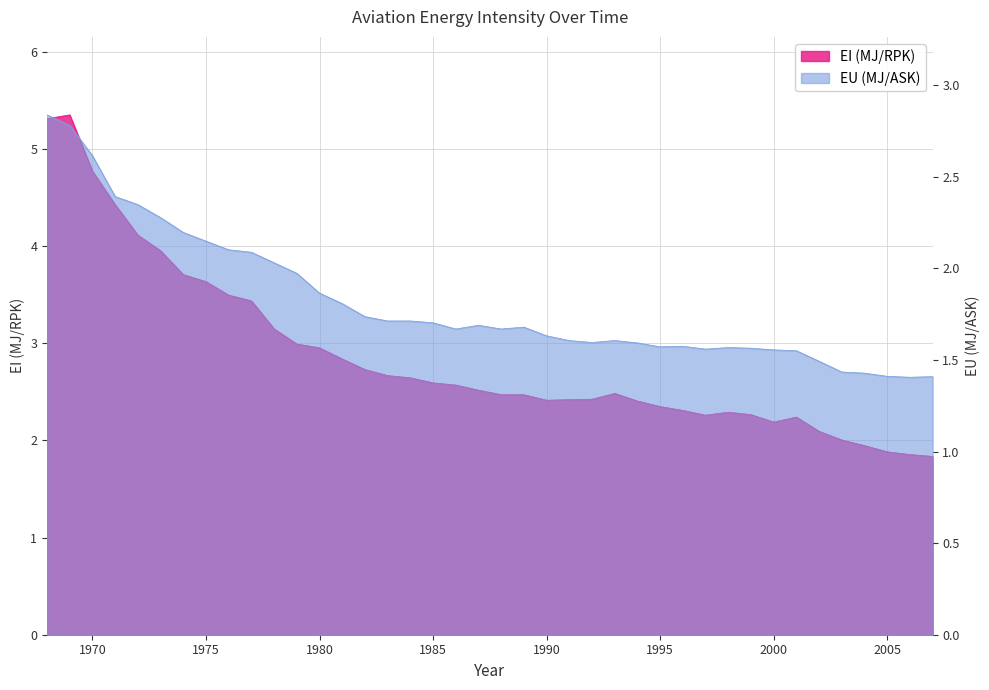

Reading left to right, list all the values displayed in this chart.

EI (MJ/RPK): 5.3	5.3	4.8	4.4	4.1	4.0	3.7	3.6	3.5	3.4	3.1	3.0	3.0	2.8	2.7	2.7	2.6	2.6	2.6	2.5	2.5	2.5	2.4	2.4	2.4	2.5	2.4	2.3	2.3	2.3	2.3	2.3	2.2	2.2	2.1	2.0	1.9	1.9	1.9	1.8
EU (MJ/ASK): 2.8	2.8	2.6	2.4	2.3	2.3	2.2	2.1	2.1	2.1	2.0	2.0	1.9	1.8	1.7	1.7	1.7	1.7	1.7	1.7	1.7	1.7	1.6	1.6	1.6	1.6	1.6	1.6	1.6	1.6	1.6	1.6	1.6	1.6	1.5	1.4	1.4	1.4	1.4	1.4